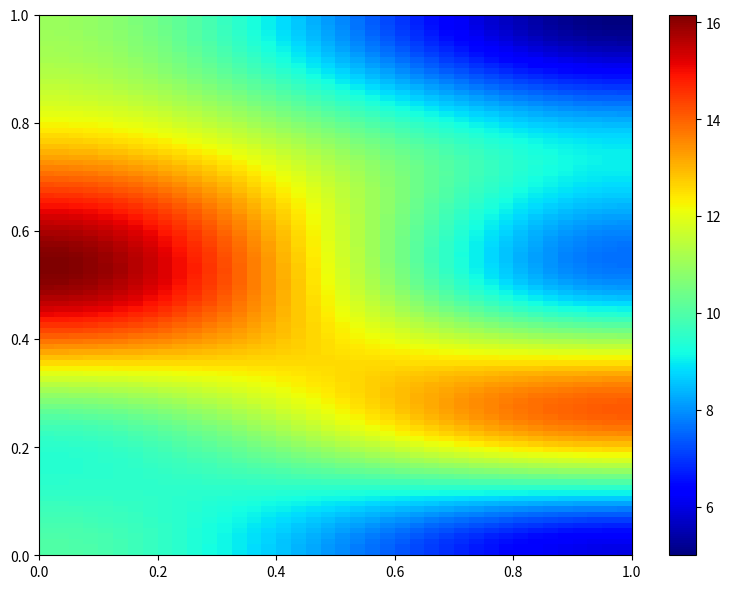

What is the smallest value displayed?

5